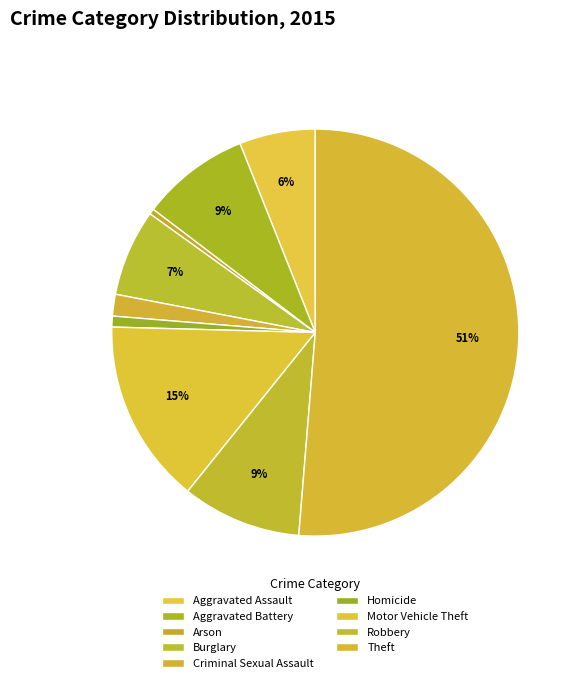

Is it true that Burglary is 1% of the pie?

False